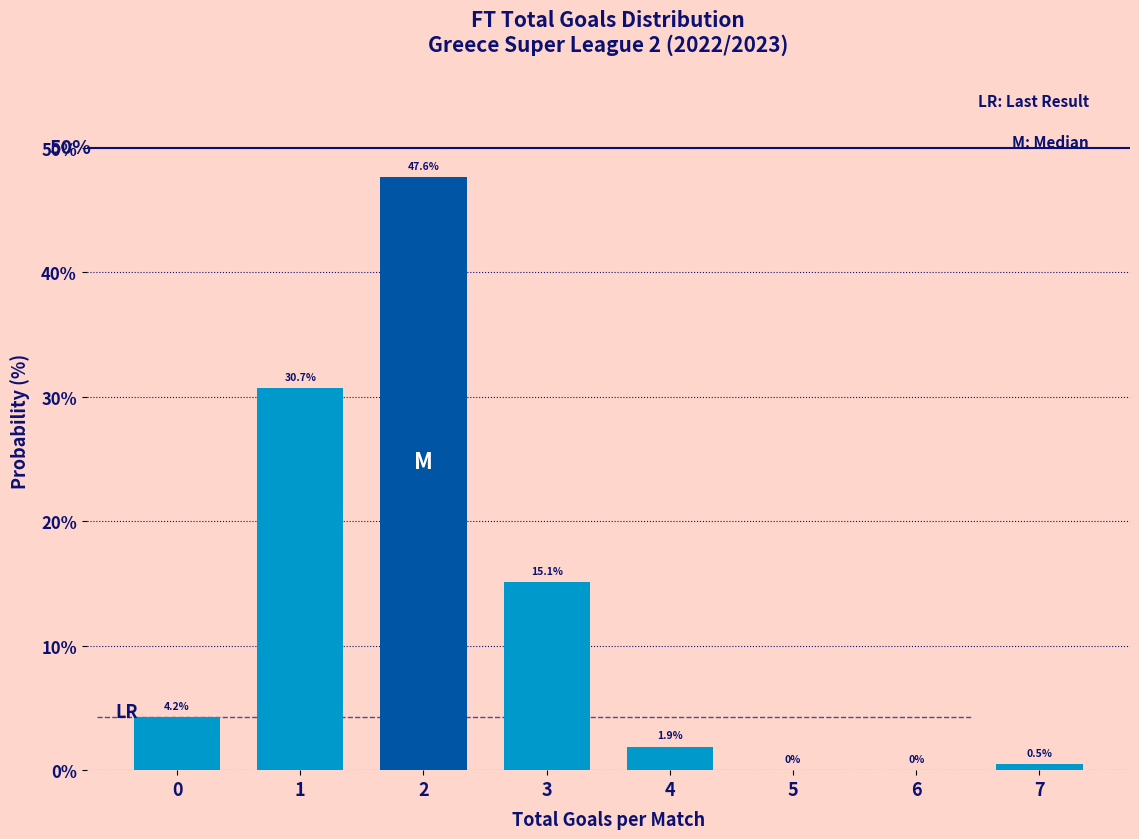

Reading left to right, transcribe all the data shown in this chart.

0=4.2	1=30.7	2=47.6	3=15.1	4=1.9	5=0.0	6=0.0	7=0.5